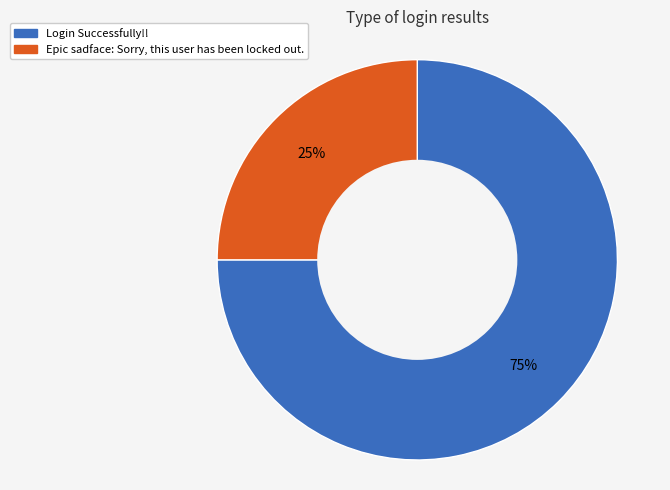

Which slice is the largest?

Login Successfully!!